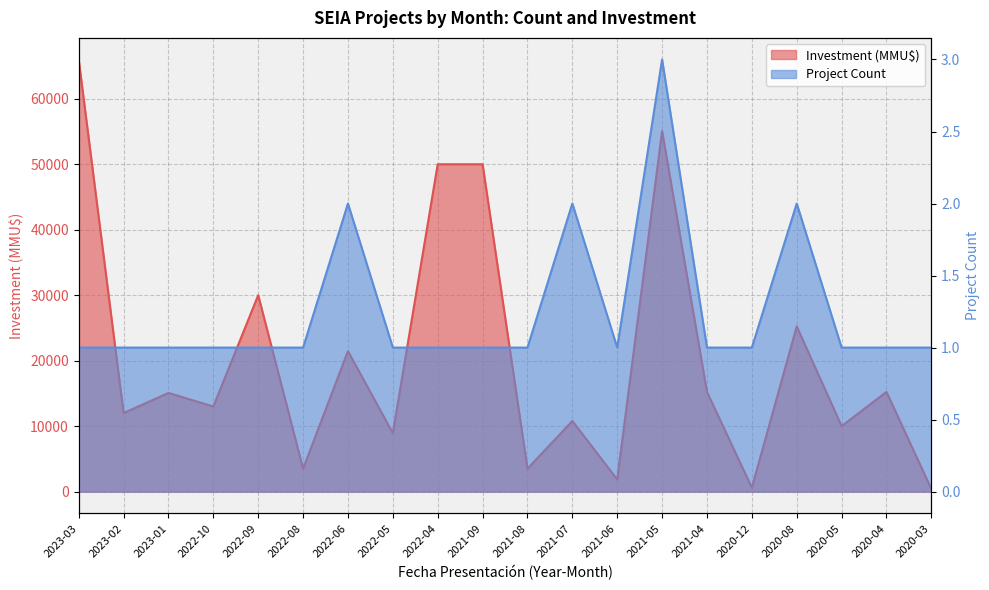

What is the total value across all series at 2020-08?

25237